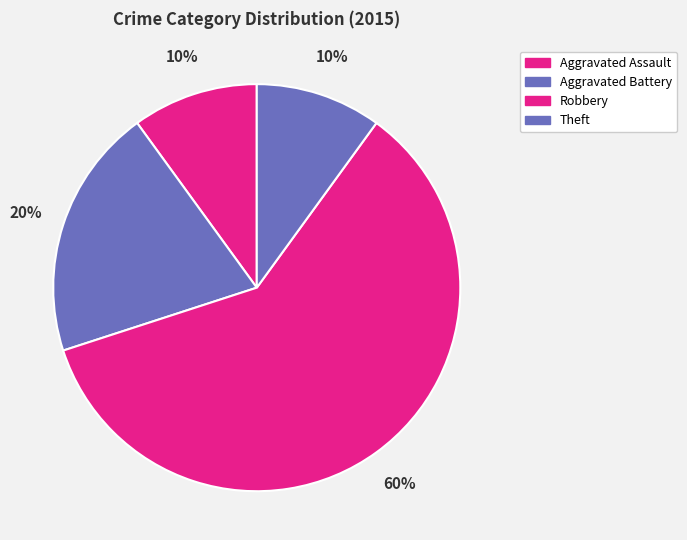

How many segments does this pie chart have?

4